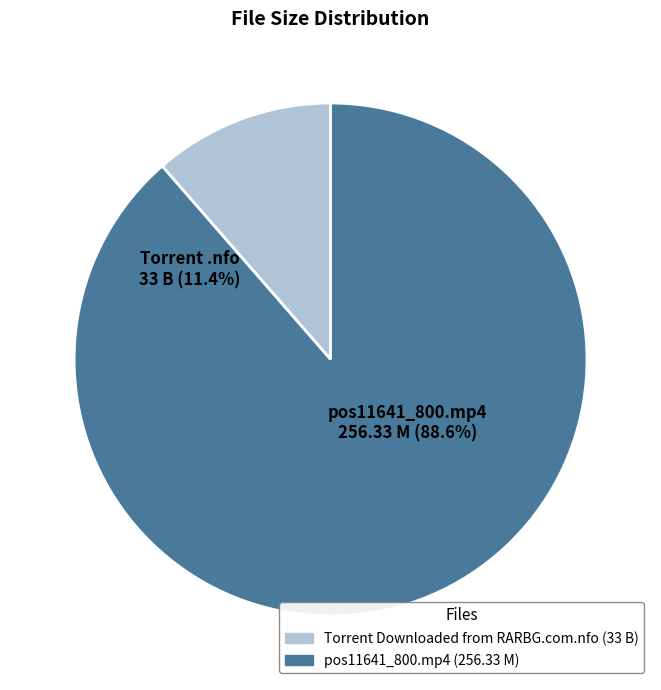

Is it true that pos11641_800.mp4 is 89% of the pie?

True